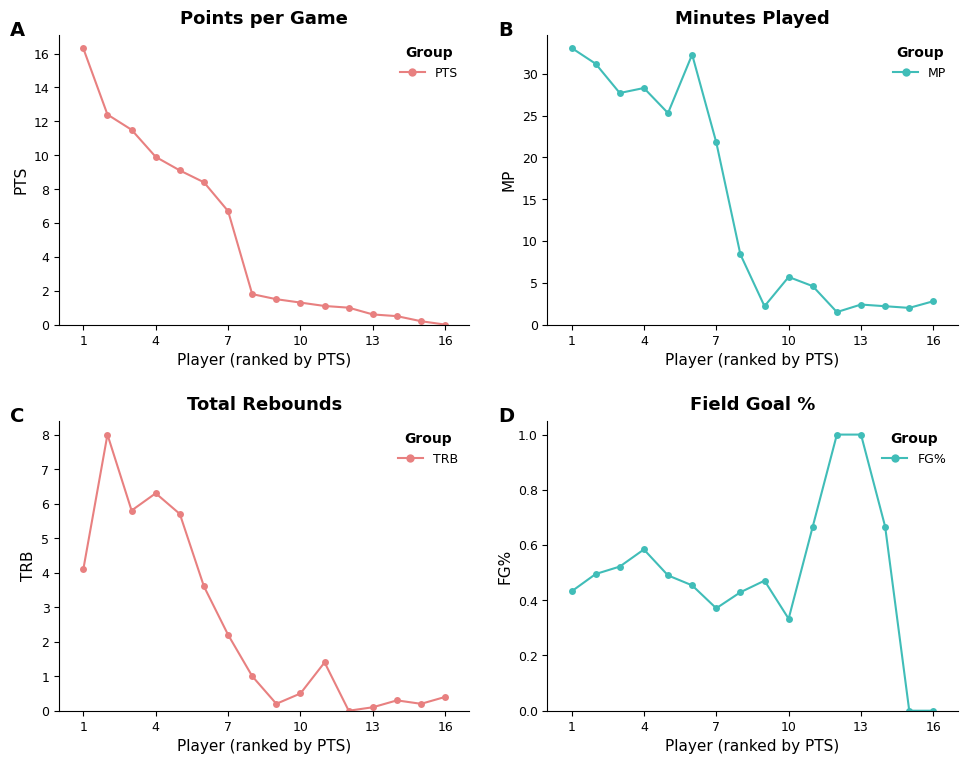

At which category does FG% reach its first local peak?

4